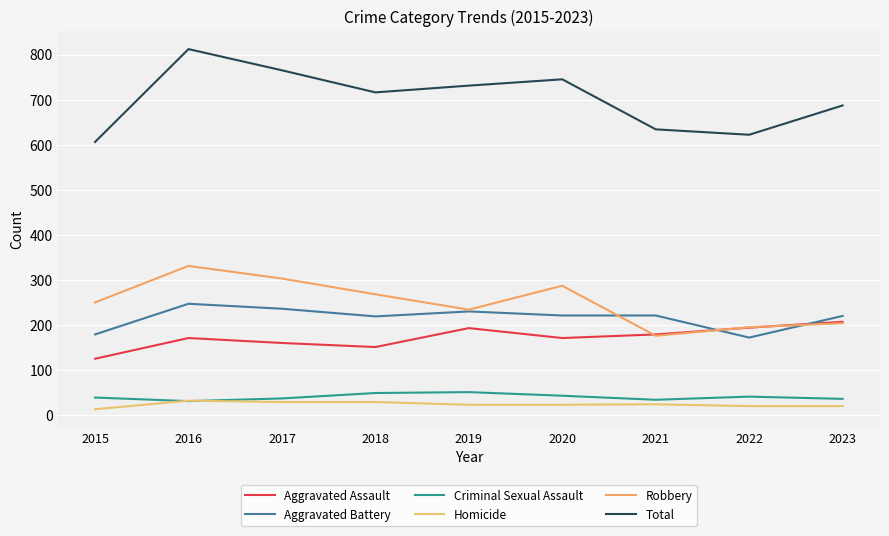

The value of Aggravated Assault at 2023 is 75. True or false?

False